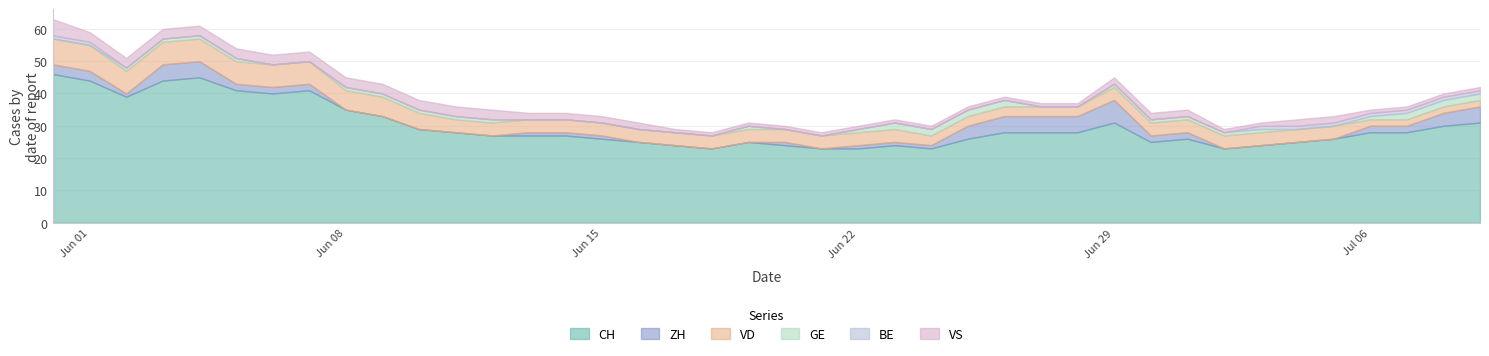

Reading left to right, extract all data points from this chart.

CH: 0=46	1=44	2=39	3=44	4=45	5=41	6=40	7=41	8=35	9=33	10=29	11=28	12=27	13=27	14=27	15=26	16=25	17=24	18=23	19=25	20=24	21=23	22=23	23=24	24=23	25=26	26=28	27=28	28=28	29=31	30=25	31=26	32=23	33=24	34=25	35=26	36=28	37=28	38=30	39=31
ZH: 0=3	1=3	2=1	3=5	4=5	5=2	6=2	7=2	8=0	9=0	10=0	11=0	12=0	13=1	14=1	15=1	16=0	17=0	18=0	19=0	20=1	21=0	22=1	23=1	24=1	25=4	26=5	27=5	28=5	29=7	30=2	31=2	32=0	33=0	34=0	35=0	36=2	37=2	38=4	39=5
VD: 0=8	1=8	2=7	3=7	4=7	5=7	6=7	7=7	8=6	9=6	10=5	11=4	12=4	13=4	14=4	15=4	16=4	17=4	18=4	19=4	20=4	21=4	22=4	23=4	24=3	25=3	26=3	27=3	28=3	29=4	30=4	31=4	32=4	33=4	34=4	35=4	36=2	37=2	38=2	39=2
GE: 0=0	1=0	2=1	3=1	4=1	5=1	6=0	7=0	8=1	9=1	10=1	11=1	12=1	13=0	14=0	15=0	16=0	17=0	18=0	19=1	20=0	21=0	22=1	23=2	24=2	25=2	26=2	27=0	28=0	29=1	30=1	31=1	32=1	33=1	34=0	35=0	36=1	37=2	38=2	39=2
BE: 0=1	1=1	2=0	3=0	4=0	5=0	6=0	7=0	8=0	9=0	10=0	11=0	12=0	13=0	14=0	15=0	16=0	17=0	18=0	19=0	20=0	21=0	22=0	23=0	24=0	25=0	26=0	27=0	28=0	29=0	30=0	31=0	32=0	33=1	34=1	35=1	36=1	37=1	38=1	39=1
VS: 0=5	1=3	2=3	3=3	4=3	5=3	6=3	7=3	8=3	9=3	10=3	11=3	12=3	13=2	14=2	15=2	16=2	17=1	18=1	19=1	20=1	21=1	22=1	23=1	24=1	25=1	26=1	27=1	28=1	29=2	30=2	31=2	32=1	33=1	34=2	35=2	36=1	37=1	38=1	39=1